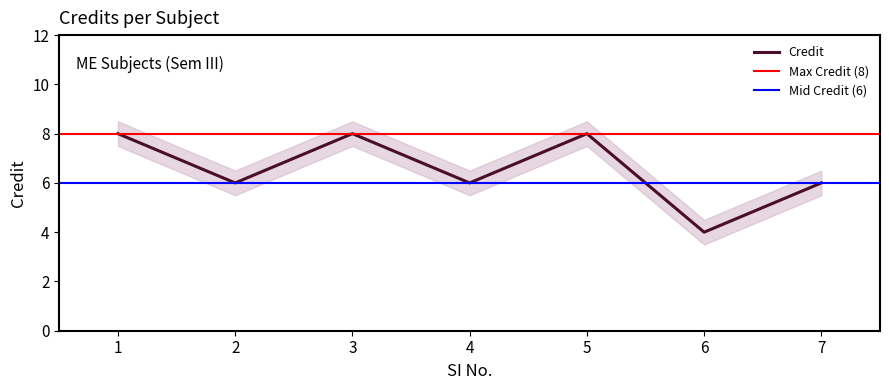

The value of Credit at 4 is 6. True or false?

True